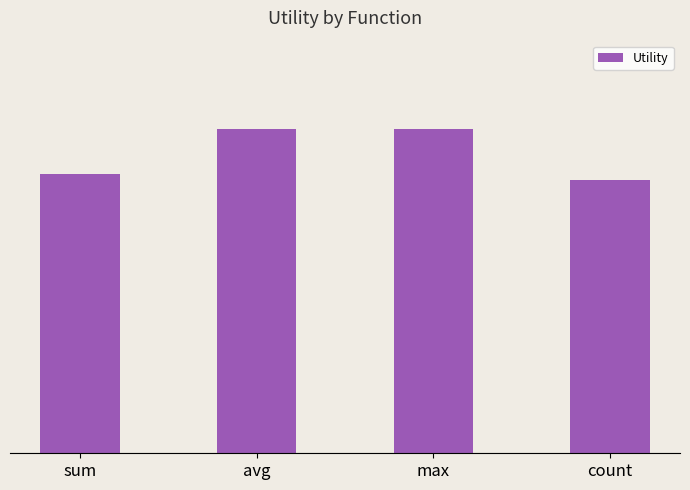

Are the bars horizontal?

No